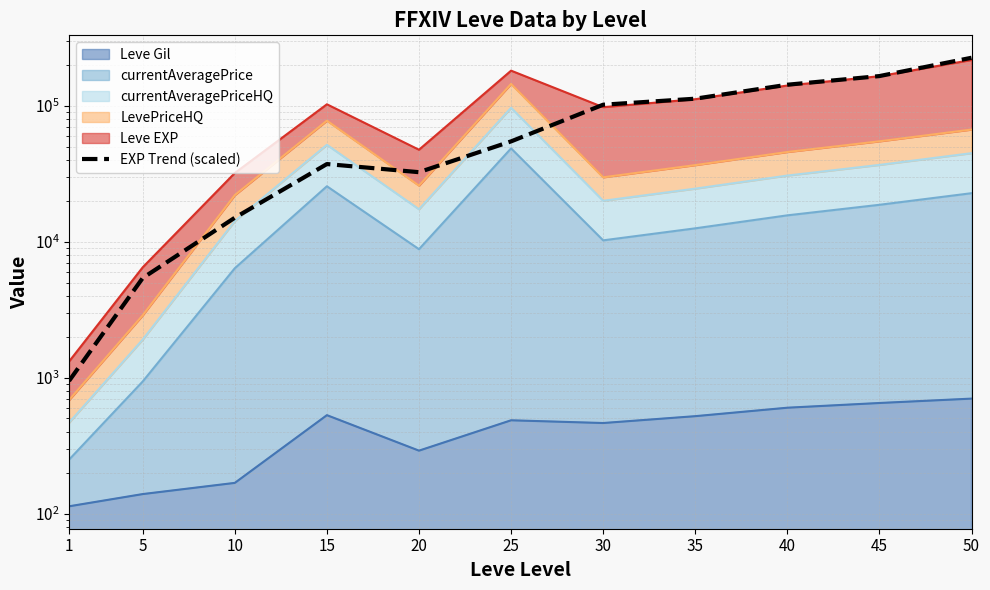

What is the approximate value at 1, to the nearest 50?

950